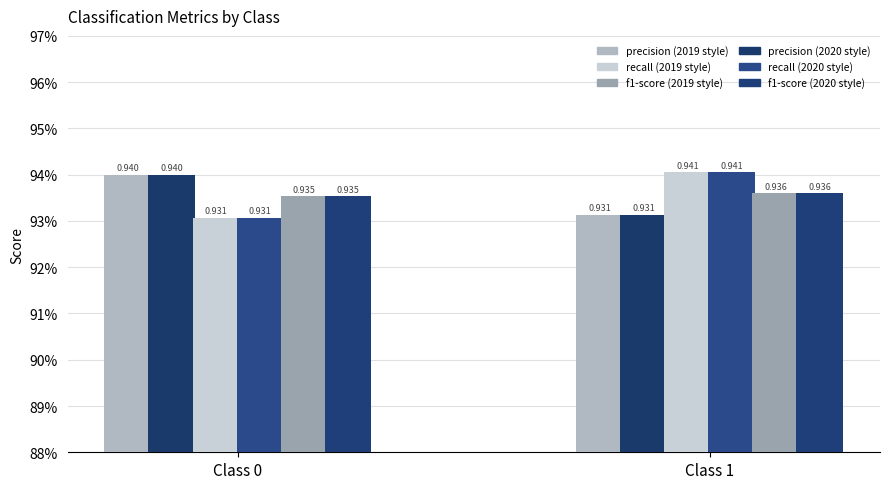

The f1-score (class 1) series shows 0.9 at Class 0. True or false?

True